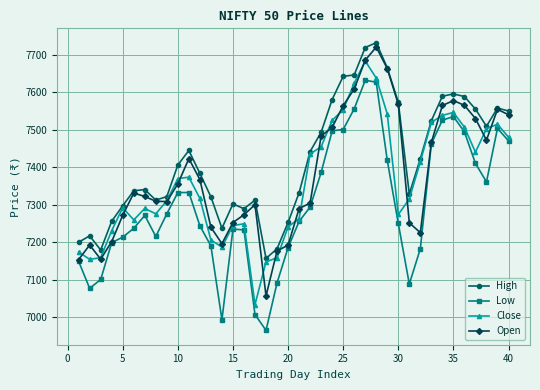

Rank the series by their average value, from lowest to highest.

Low, Close, Open, High